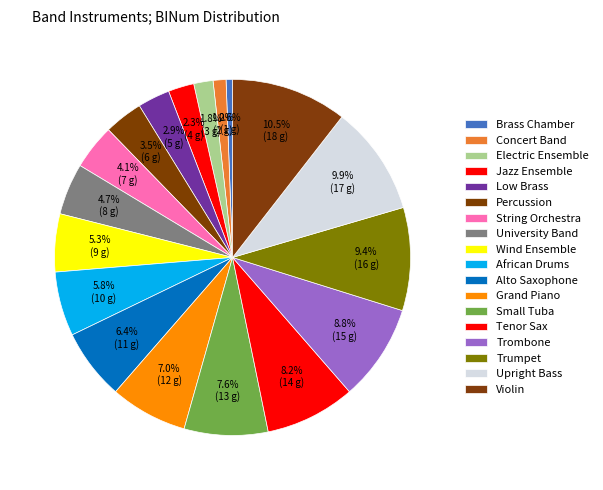

Count the number of slices in the pie.

18